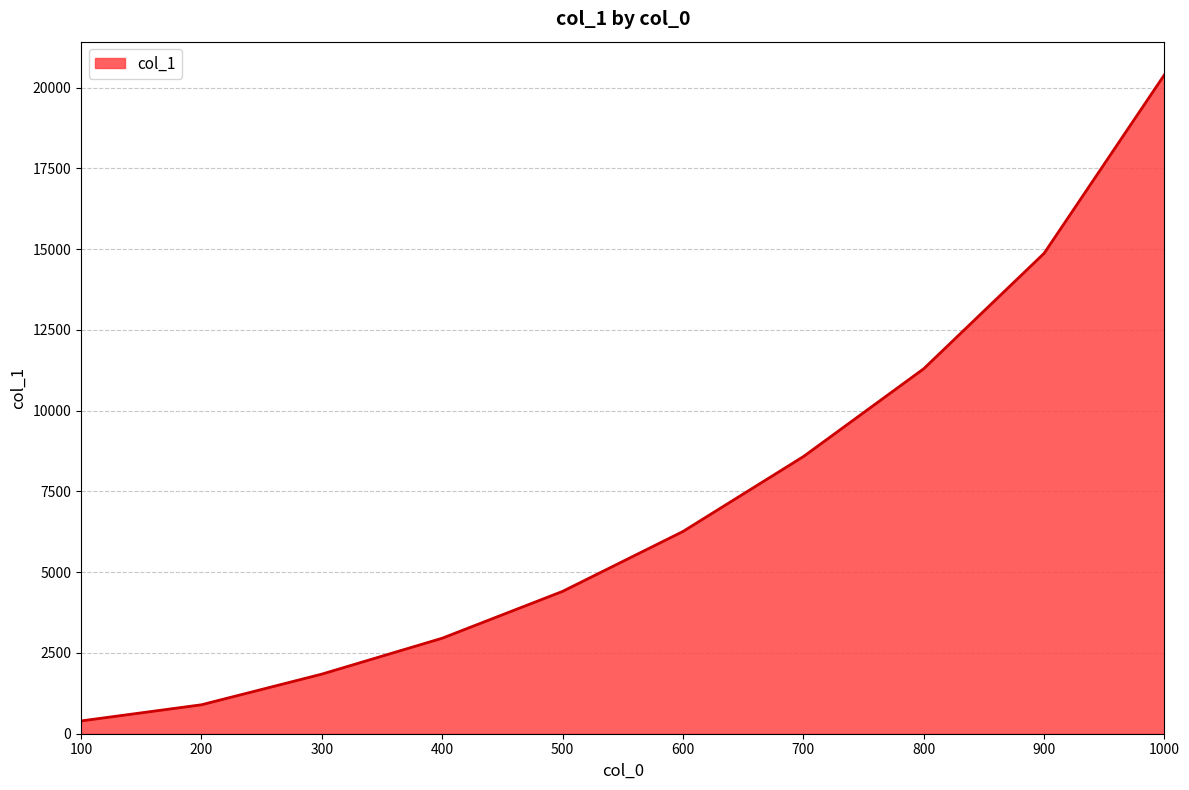

The value at 400 is 2957. True or false?

True